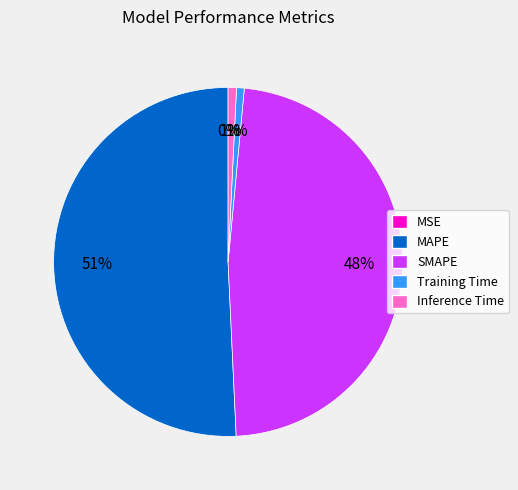

To the nearest percent, what is the average slice percentage?

20%